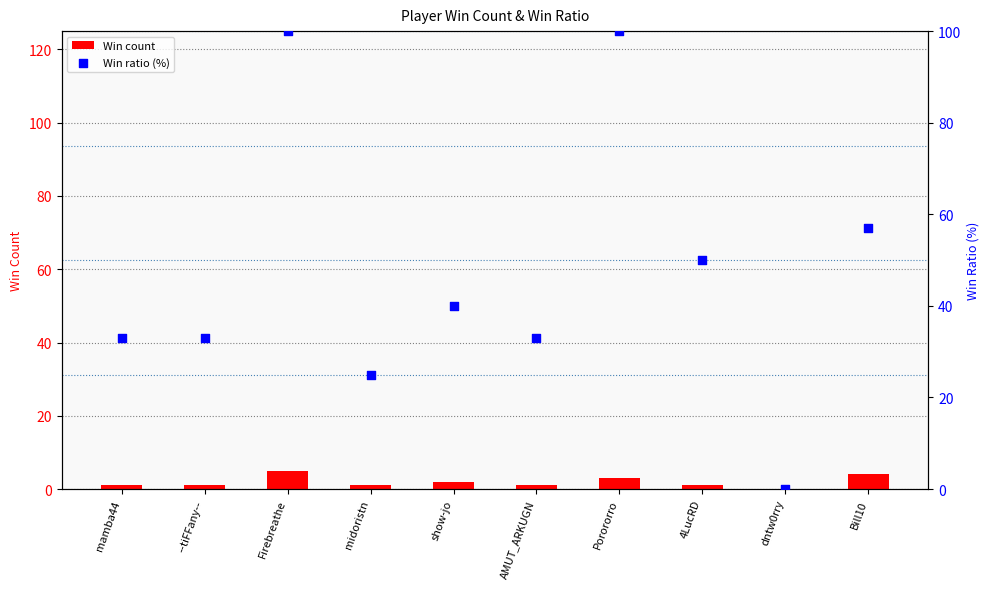

At which category is the sum across all series the highest?

Firebreathe